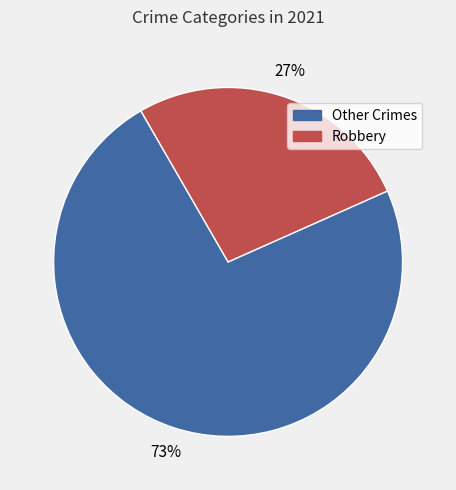

Does any single category account for the majority?

Yes